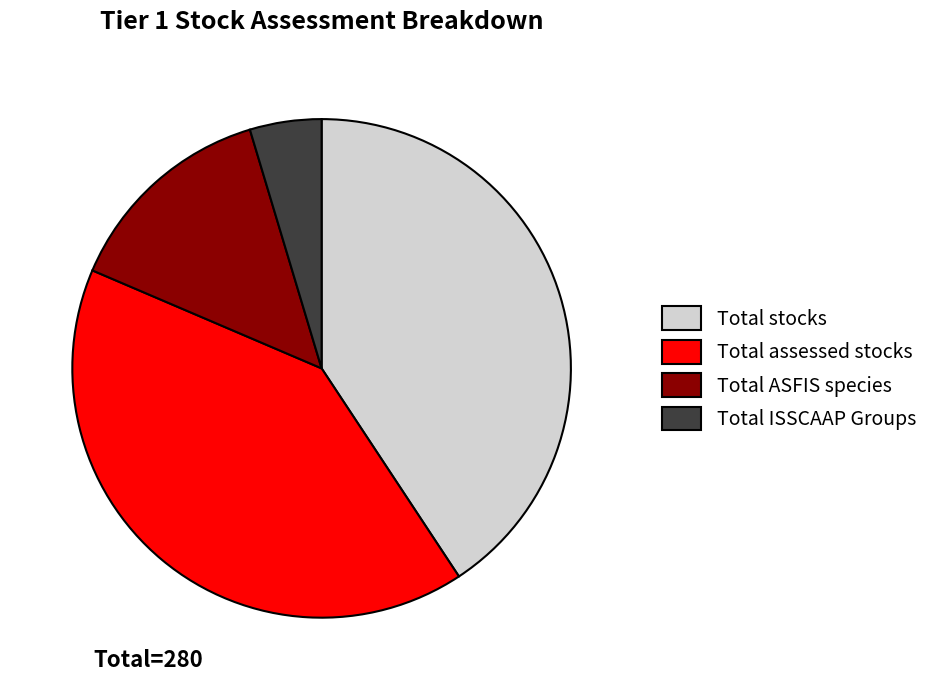

Is there a majority slice in this chart?

No